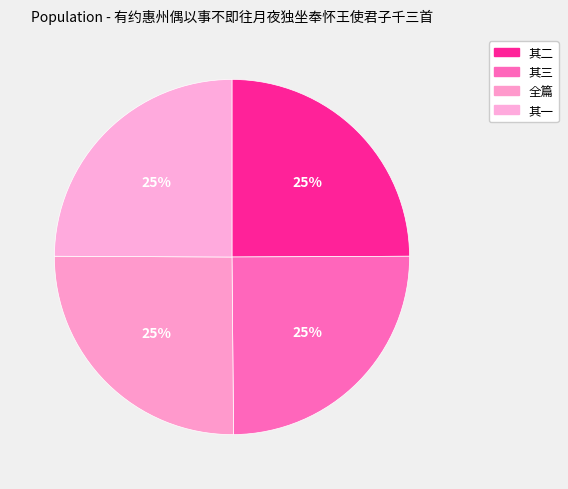

Count the number of slices in the pie.

4